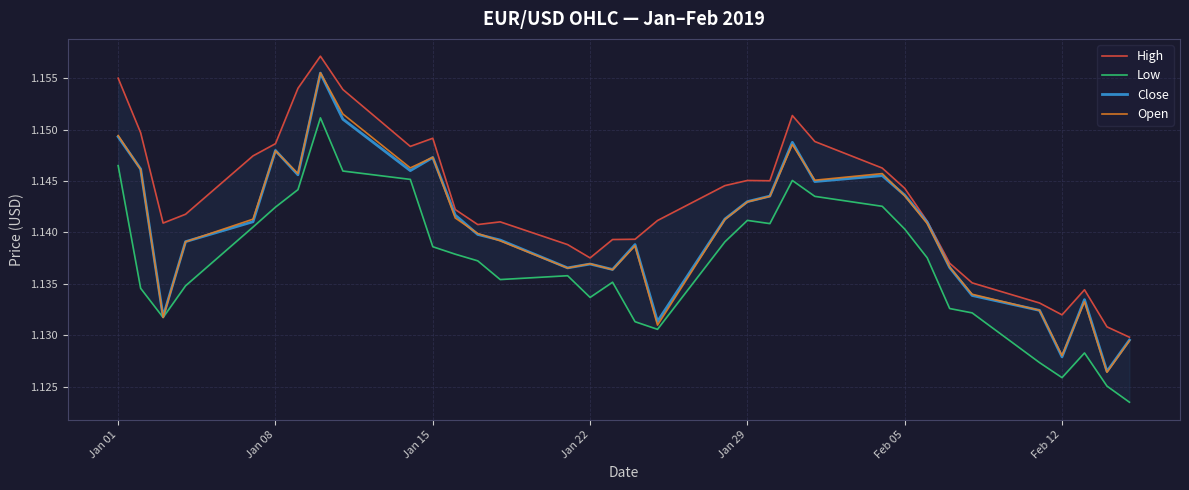

Which series has the largest total across all categories?

High